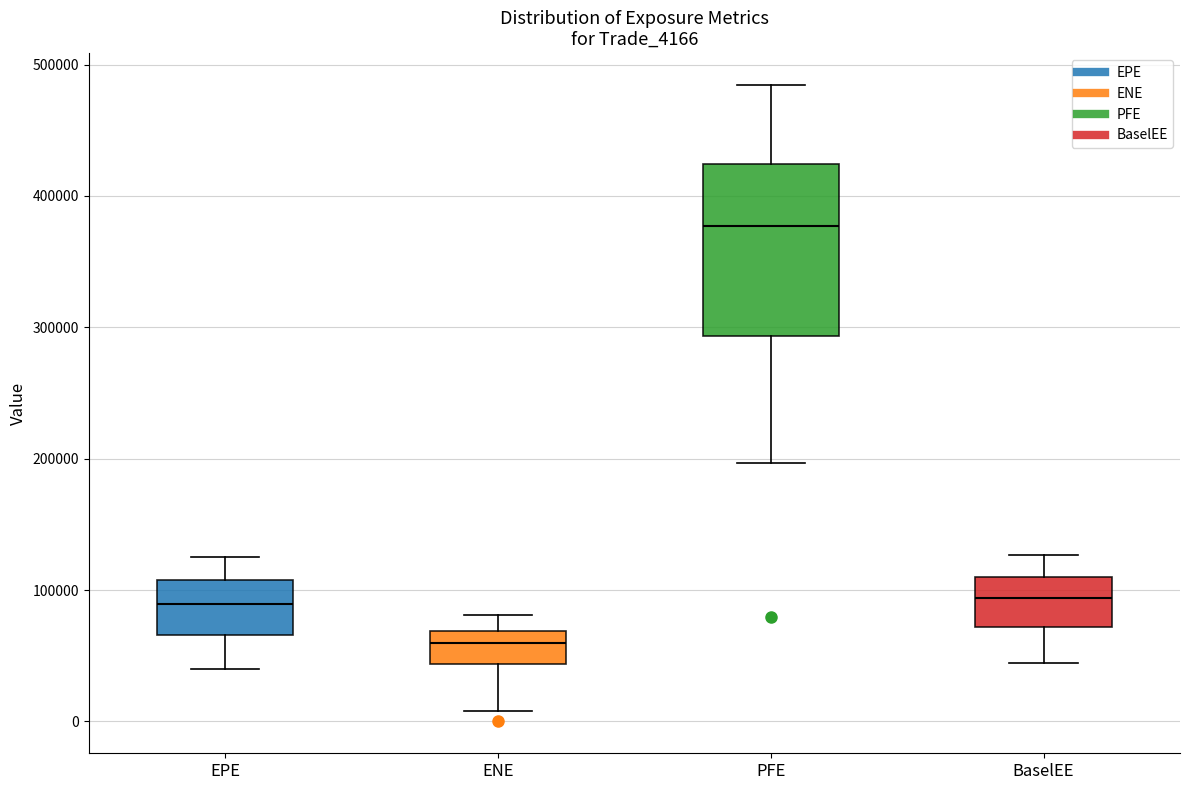

Reading left to right, transcribe this box plot: for each box, give where its median line is, the range the box spans, and where its two whiskers end, as read against the y-axis. The values are not printed on the chart, so give them approximately, as read against the axis.

EPE: median 90000, box 70000 to 110000, whiskers 40000 to 130000
ENE: median 60000, box 40000 to 70000, whiskers 10000 to 80000
PFE: median 380000, box 290000 to 420000, whiskers 200000 to 480000
BaselEE: median 90000, box 70000 to 110000, whiskers 40000 to 130000